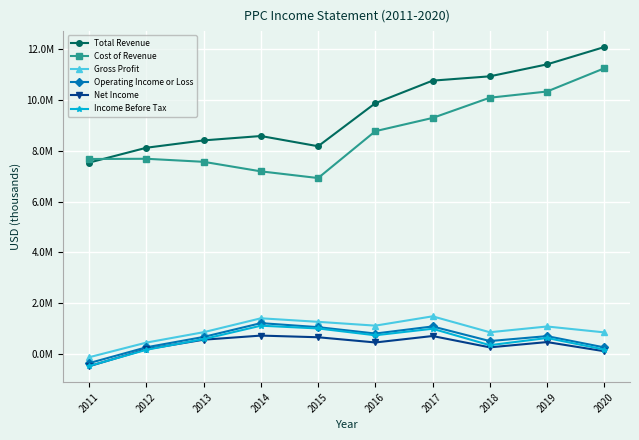

What are all the series names shown in the legend?

Total Revenue, Cost of Revenue, Gross Profit, Operating Income or Loss, Net Income, Income Before Tax